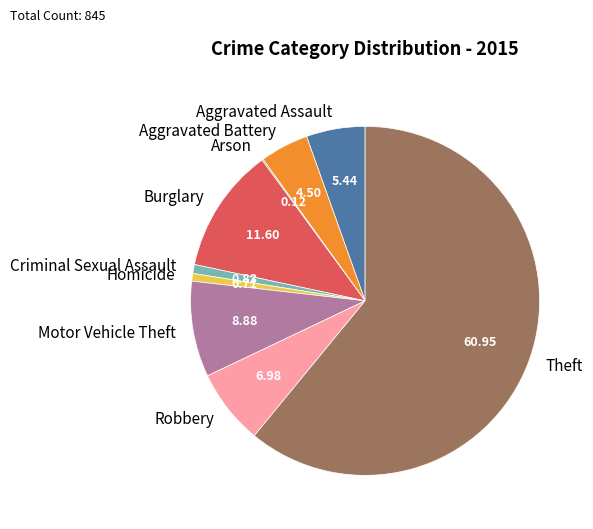

Which category accounts for the majority?

Theft